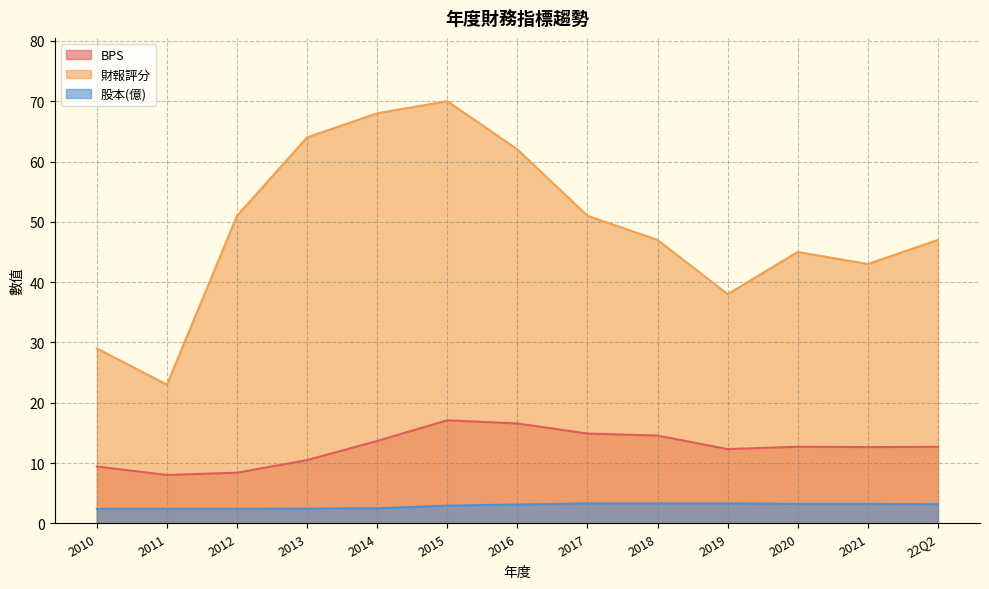

True or false: 股本(億) and 財報評分 intersect in this chart.

False